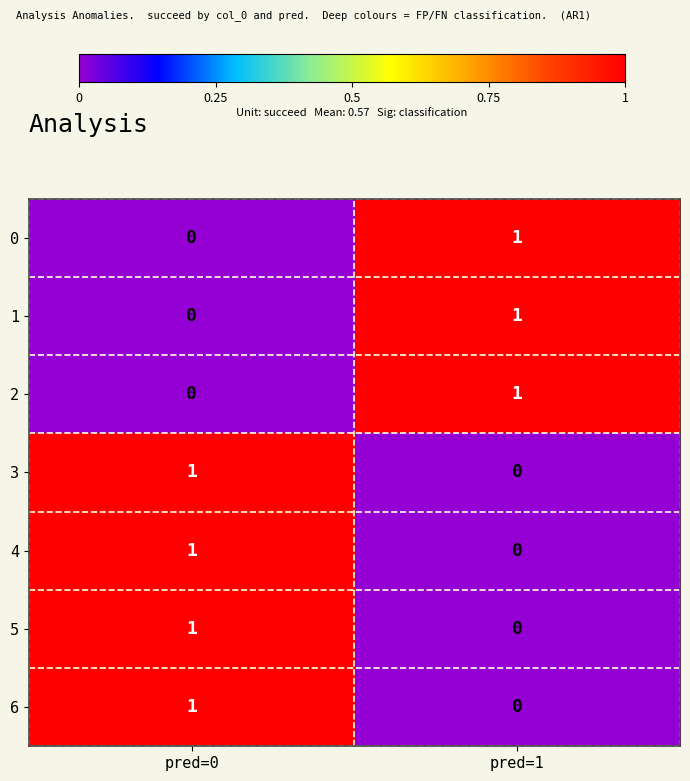

What is the total value across all series at pred=0?

4